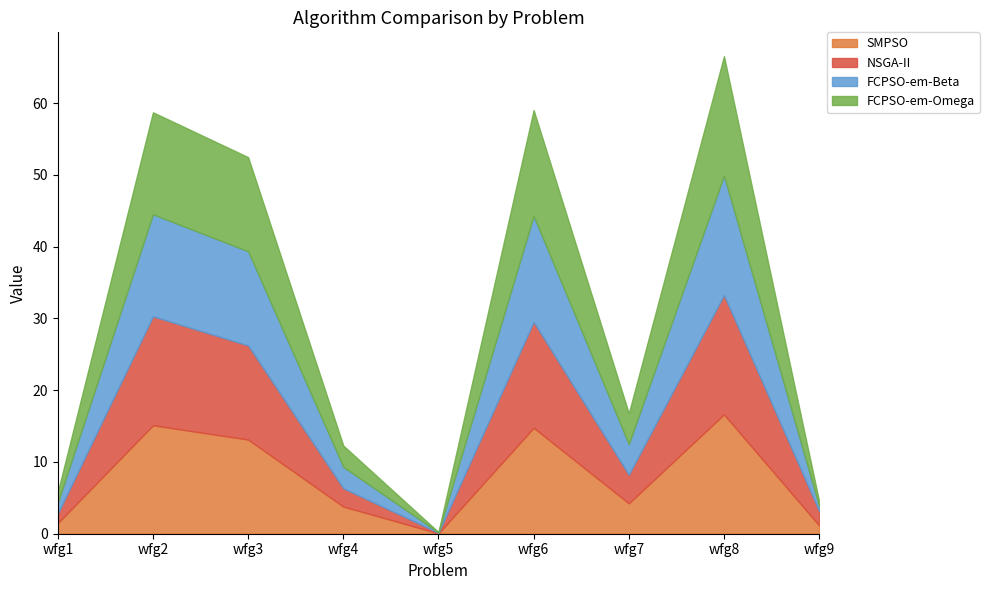

What is the total value across all series at wfg8?

66.6